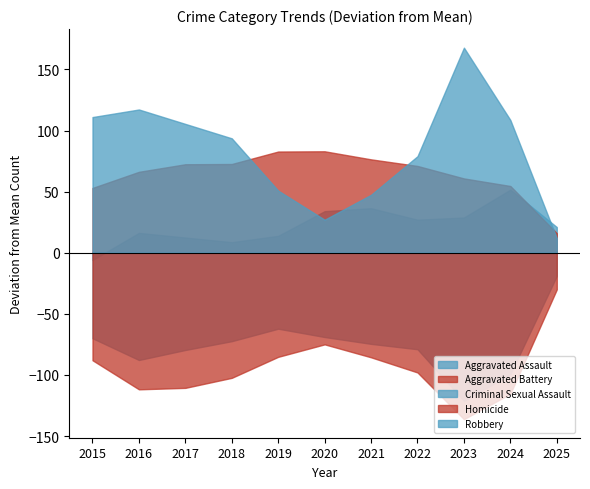

What are all the series names shown in the legend?

Aggravated Assault, Aggravated Battery, Criminal Sexual Assault, Homicide, Robbery